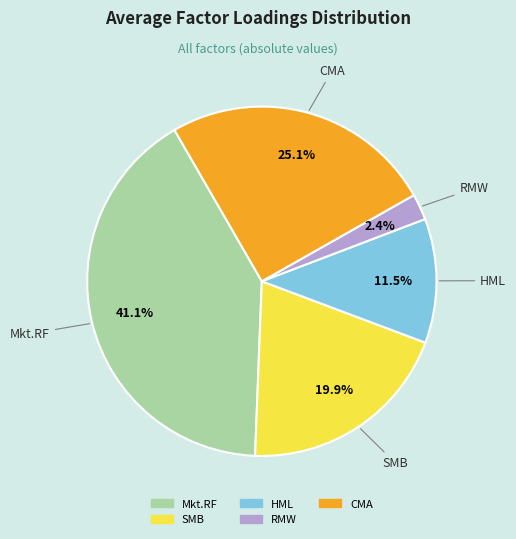

What percentage is the CMA slice, to the nearest percent?

25%